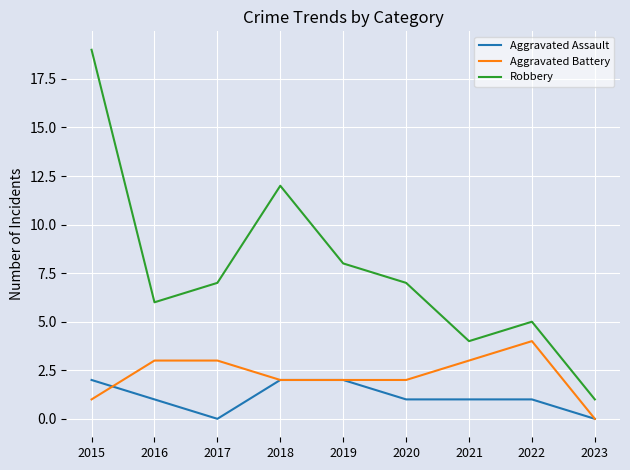

Reading left to right, list all the values displayed in this chart.

Aggravated Assault: 2015=2	2016=1	2017=0	2018=2	2019=2	2020=1	2021=1	2022=1	2023=0
Aggravated Battery: 2015=1	2016=3	2017=3	2018=2	2019=2	2020=2	2021=3	2022=4	2023=0
Robbery: 2015=19	2016=6	2017=7	2018=12	2019=8	2020=7	2021=4	2022=5	2023=1